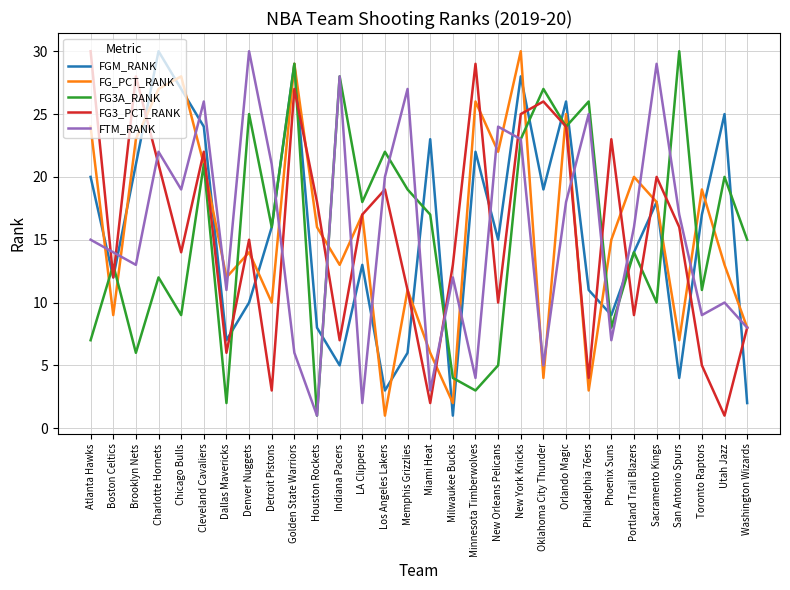

What is the difference between the highest and lowest values at Chicago Bulls?

19